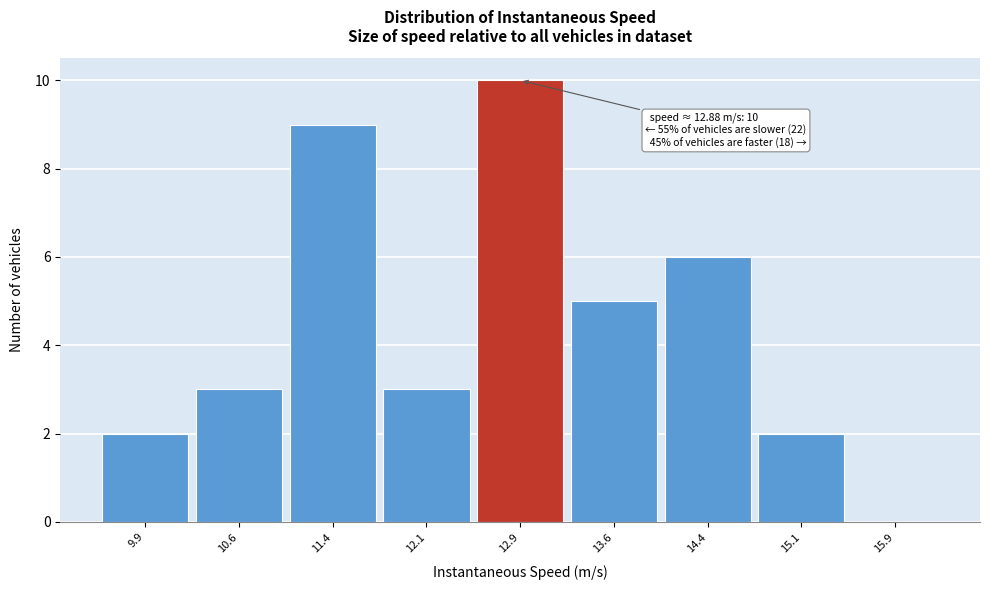

Which range on the x-axis has the tallest bar?

12.50 to 13.25